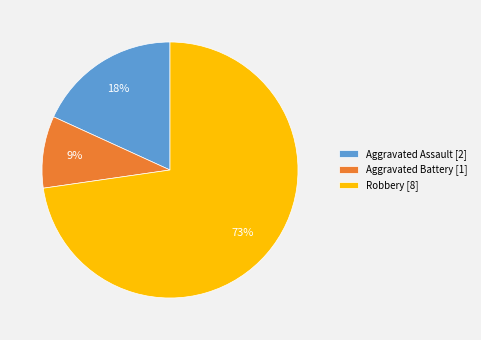

To the nearest percent, what is the average slice percentage?

33%